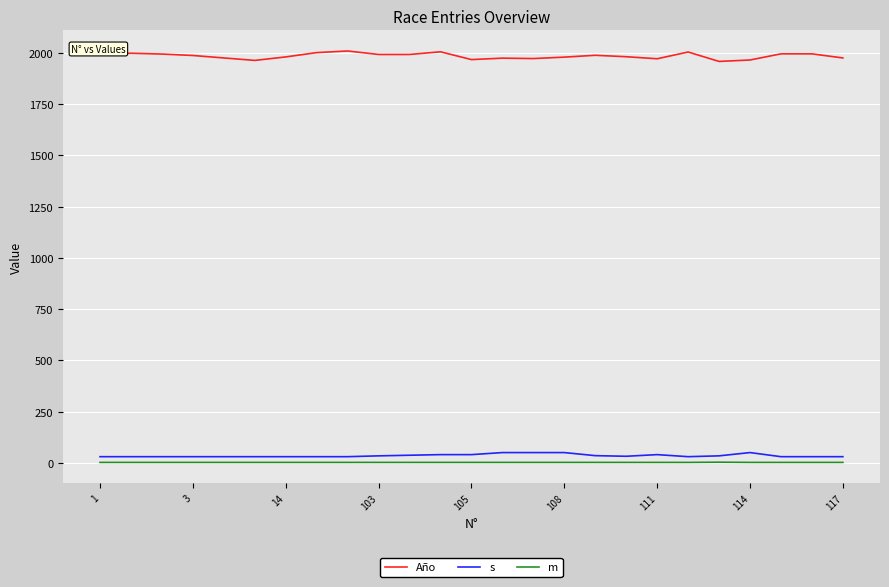

True or false: m and s intersect in this chart.

False